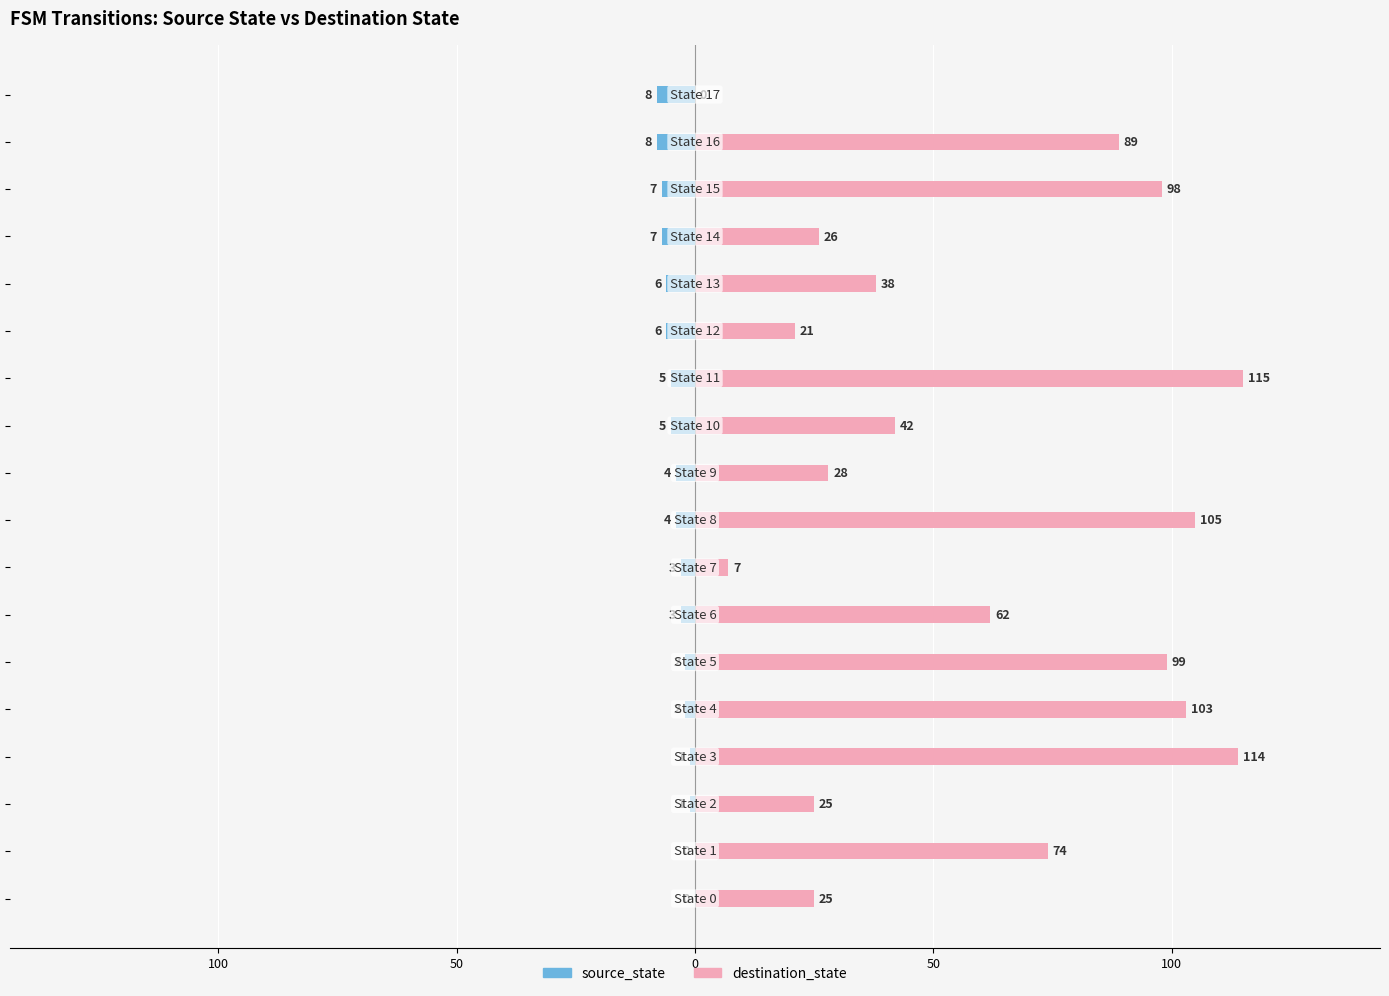

Rank the series by their maximum value, from lowest to highest.

source_state, destination_state